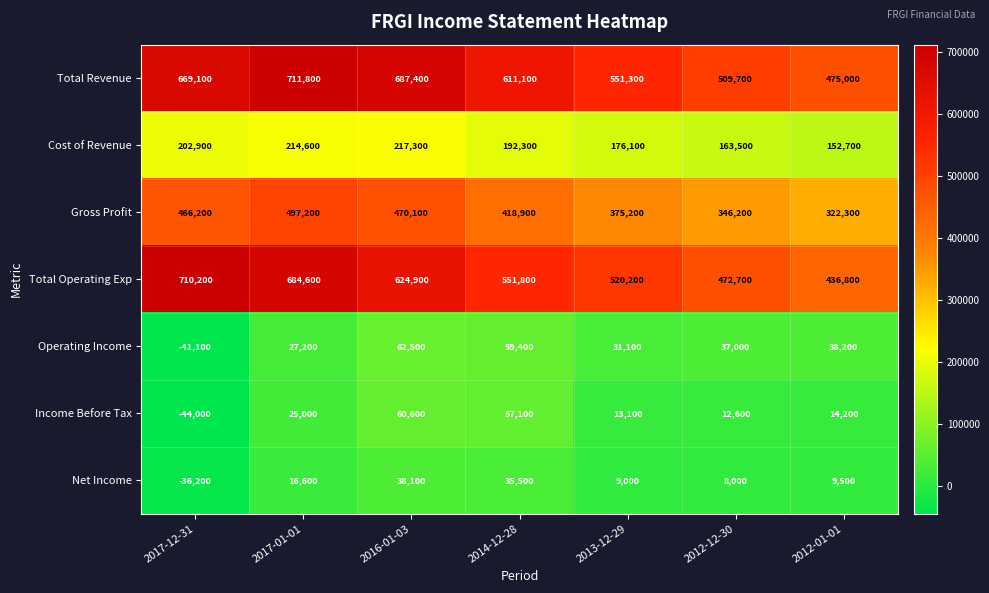

What is the difference between the maximum and minimum values in the Cost of Revenue series?

64600